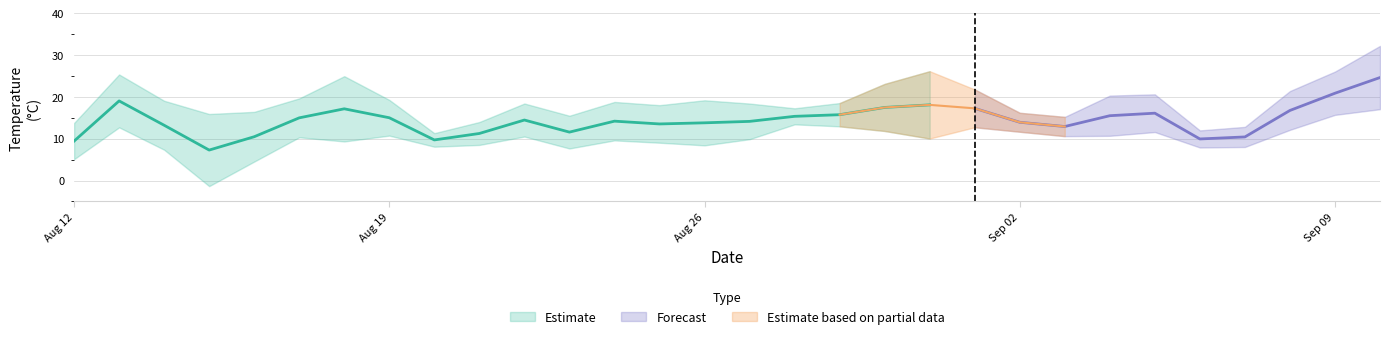

Where does the min_temperature series first go above 10?

2019-08-13